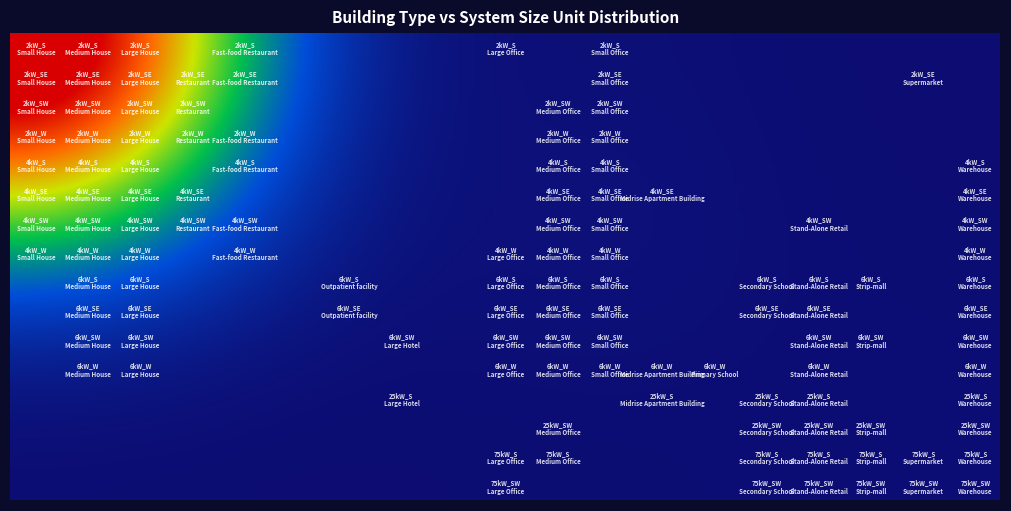

List the series in order of their peak value, lowest first.

25kW_S, 25kW_SW, 75kW_S, 75kW_SW, 6kW_SW, 6kW_S, 6kW_W, 6kW_SE, 4kW_S, 4kW_SW, 4kW_W, 4kW_SE, 2kW_S, 2kW_W, 2kW_SW, 2kW_SE